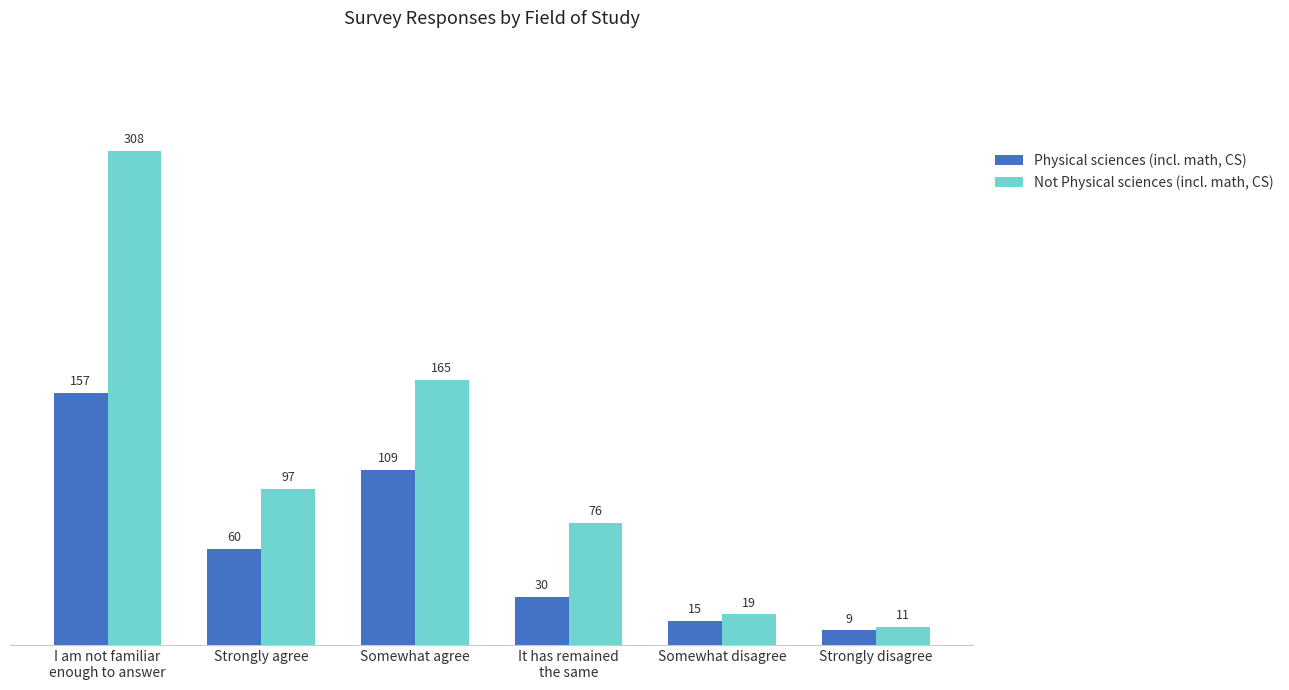

At how many categories does at least one series exceed 263?

1